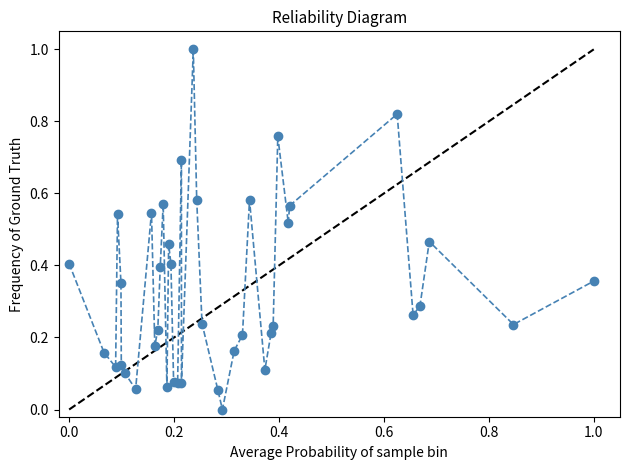

What is the sum of all values?

13.3